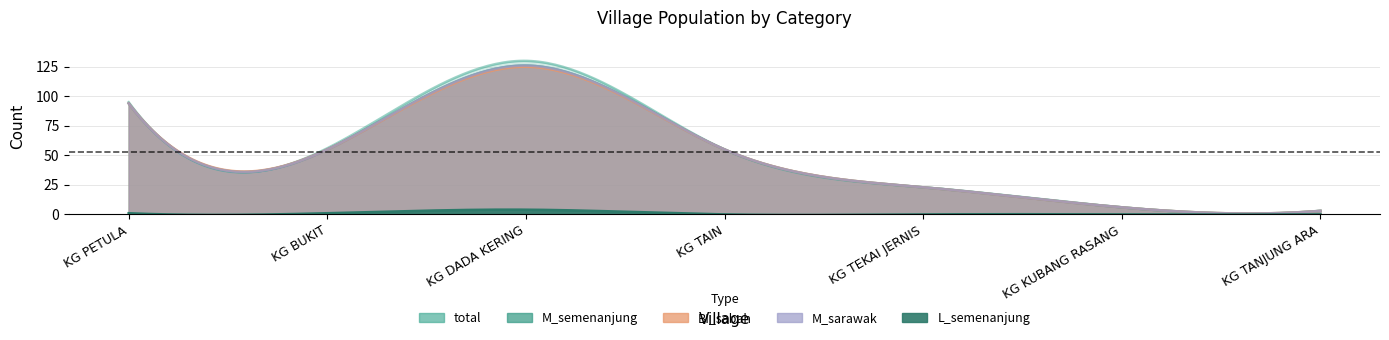

At how many categories does at least one series exceed 25?

4